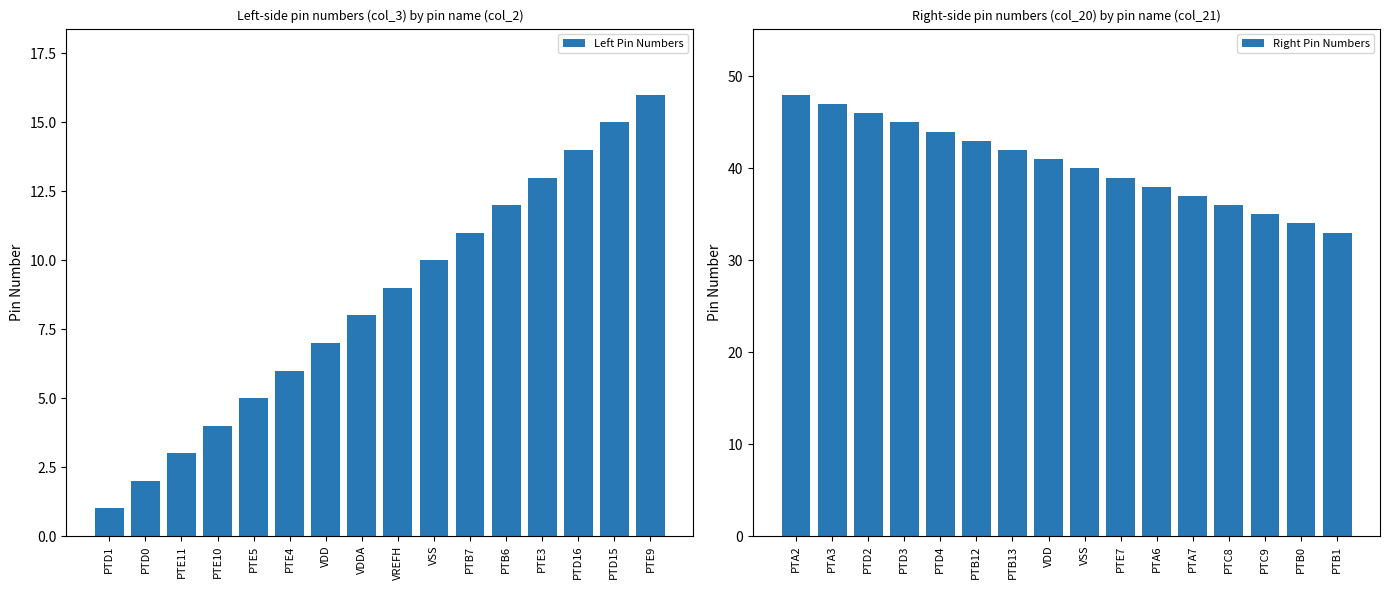

List the labels in order of Left Pin Numbers value, smallest first.

PTD1, PTD0, PTE11, PTE10, PTE5, PTE4, VDD, VDDA, VREFH, VSS, PTB7, PTB6, PTE3, PTD16, PTD15, PTE9